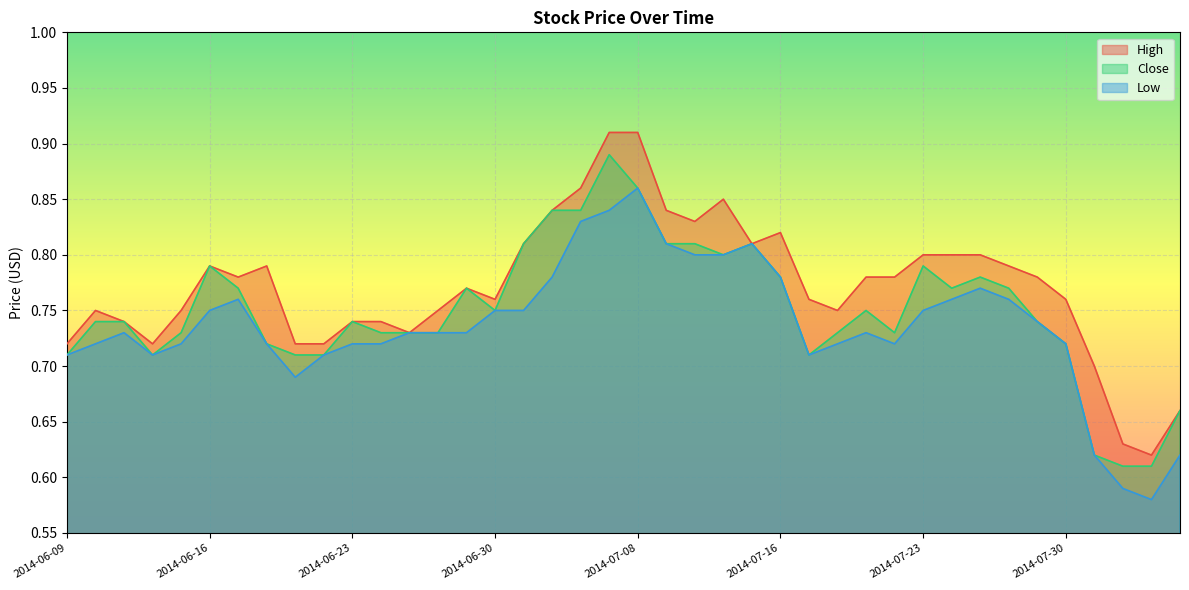

Where is Close nearest to the value 0?

2014-08-01